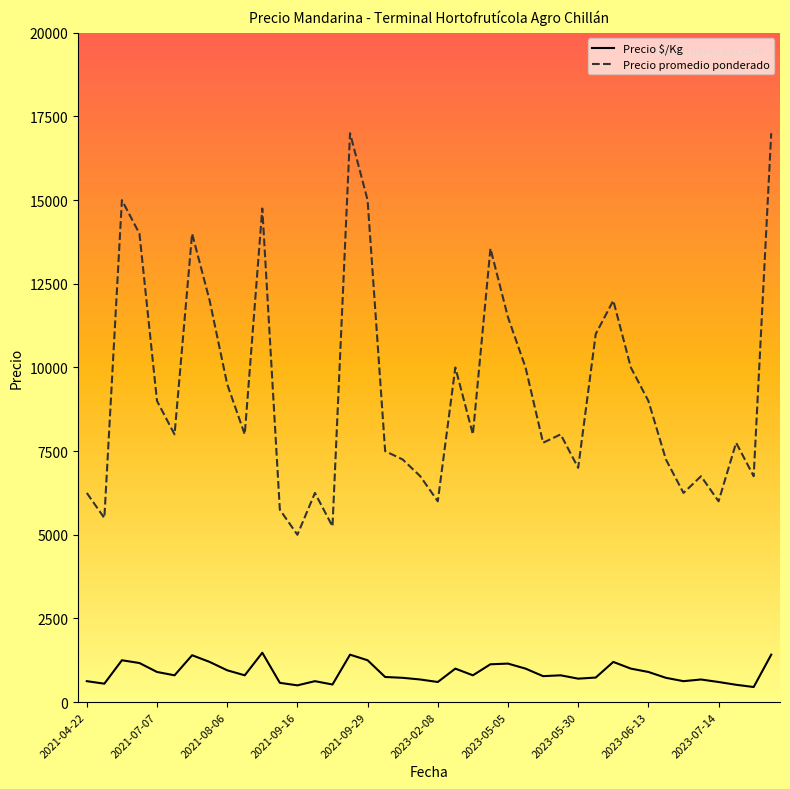

Which series has the largest total across all categories?

Precio promedio ponderado